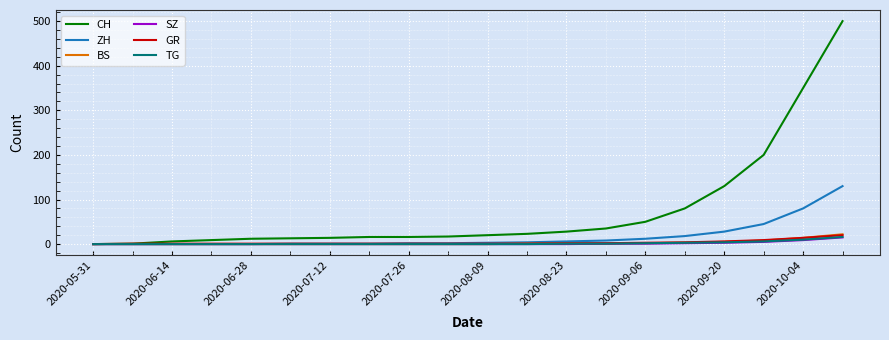

Which series has the largest total across all categories?

CH